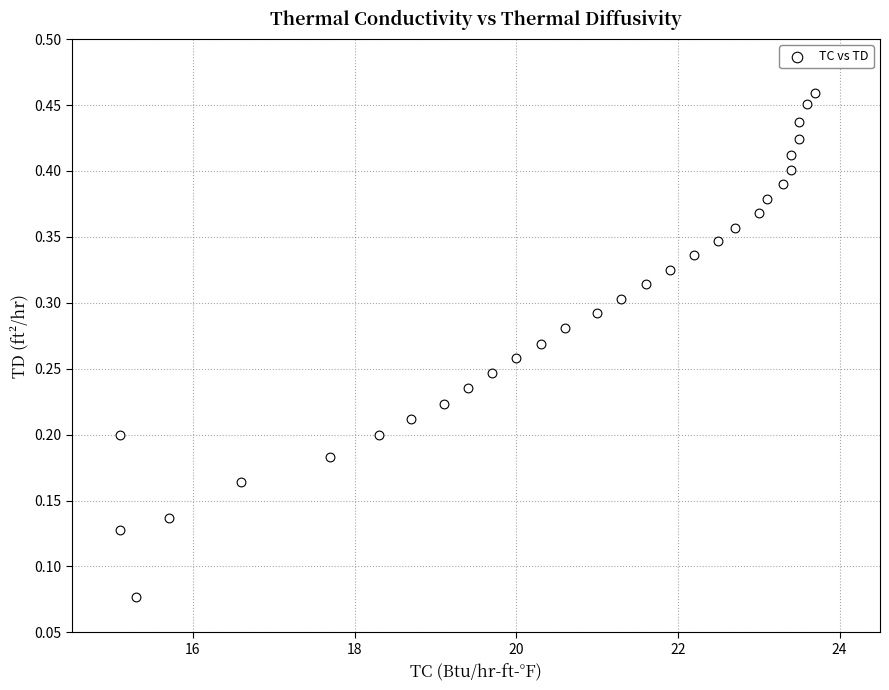

What is the range of X values (max minus min)?

8.6